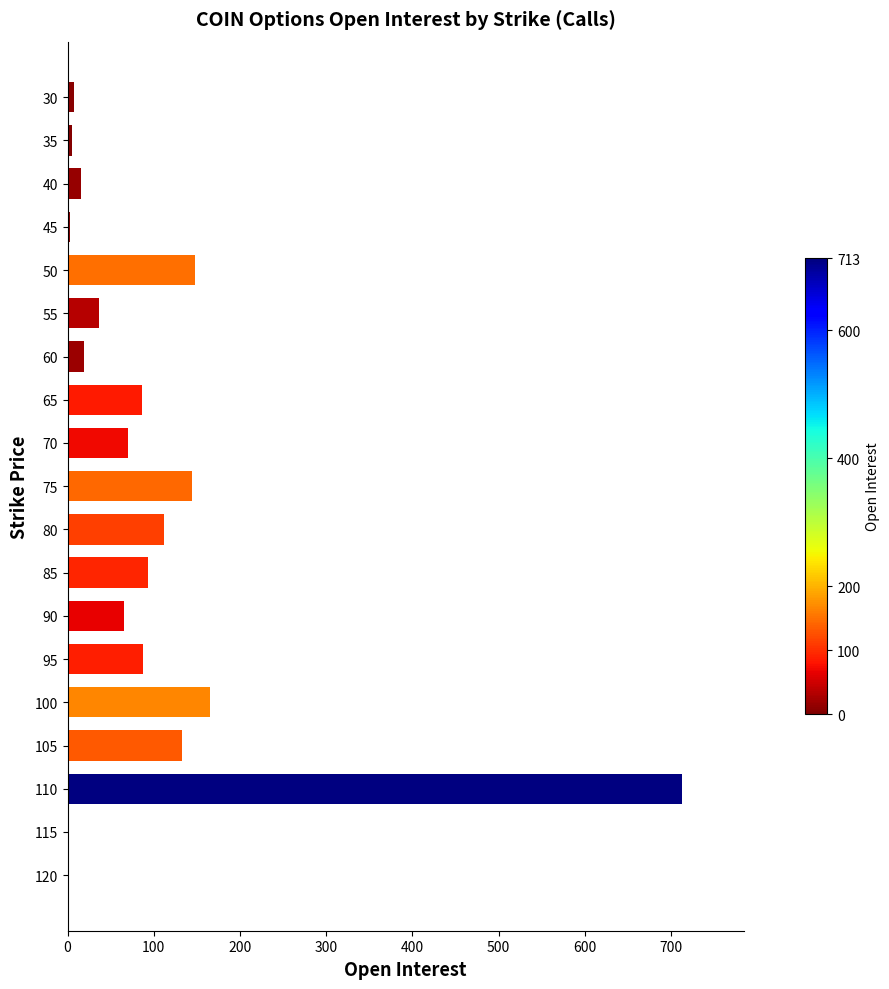

The chart shows a value of 148 at 50. True or false?

True